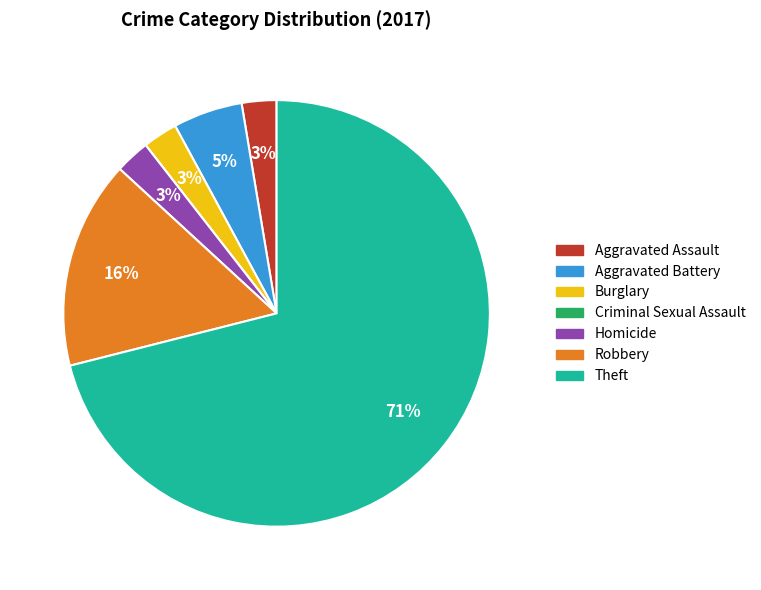

To the nearest percent, what portion does Burglary represent?

3%